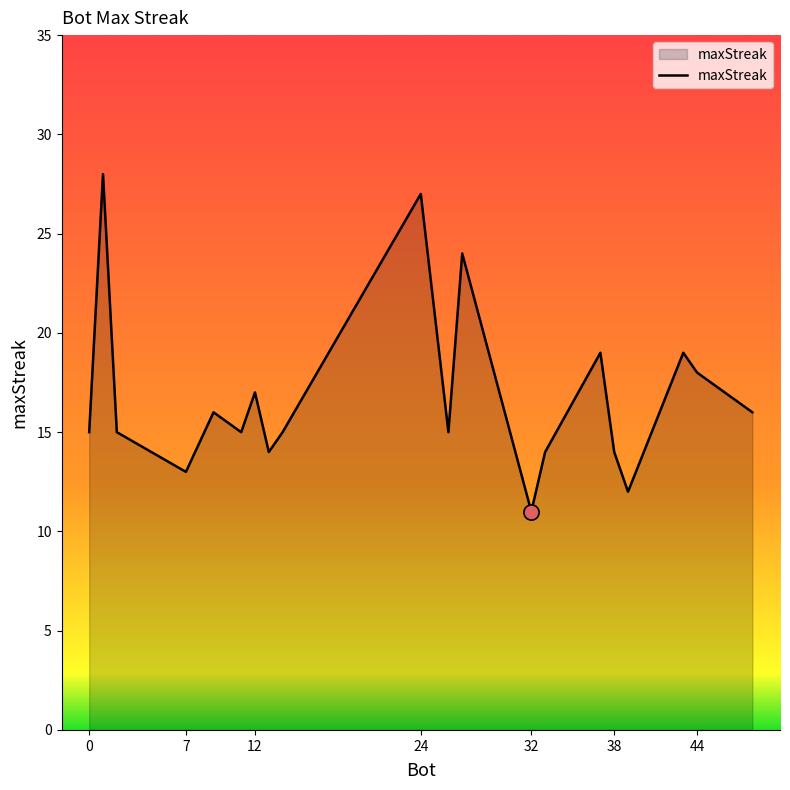

What is the smallest value displayed?

11